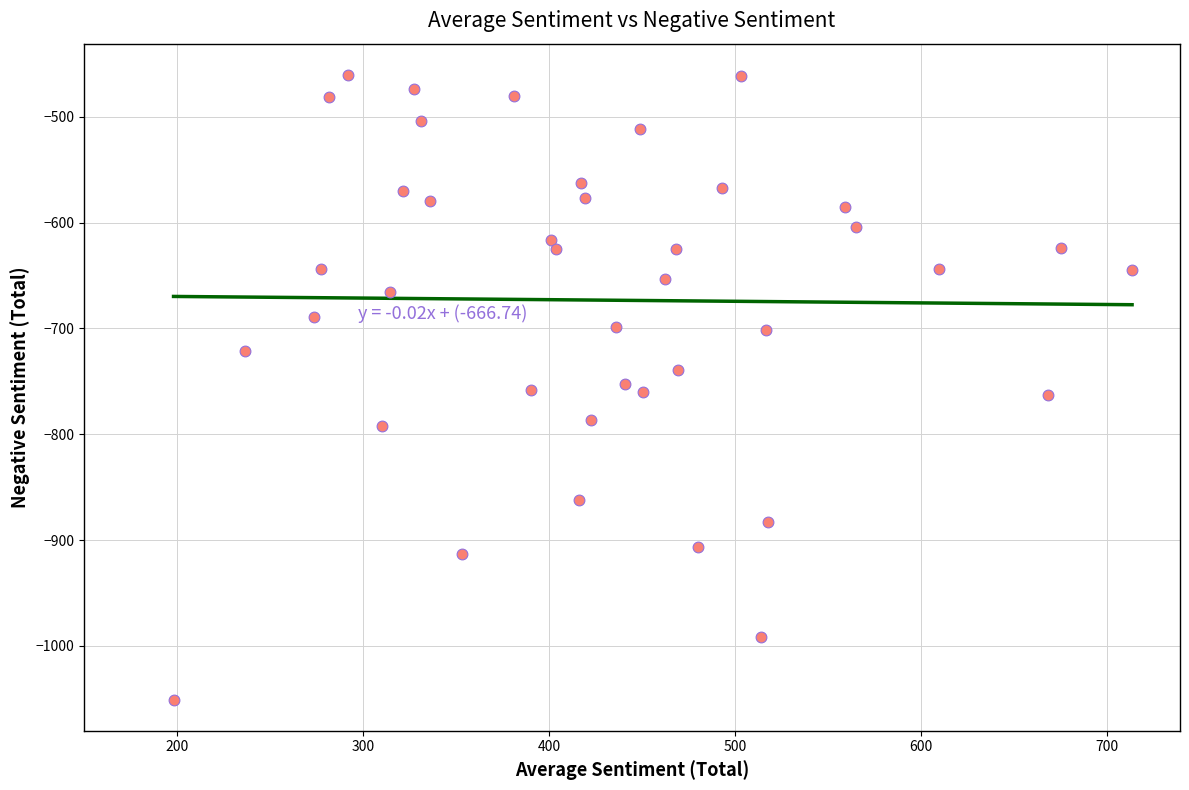

What is the range of Y values (max minus min)?

590.4